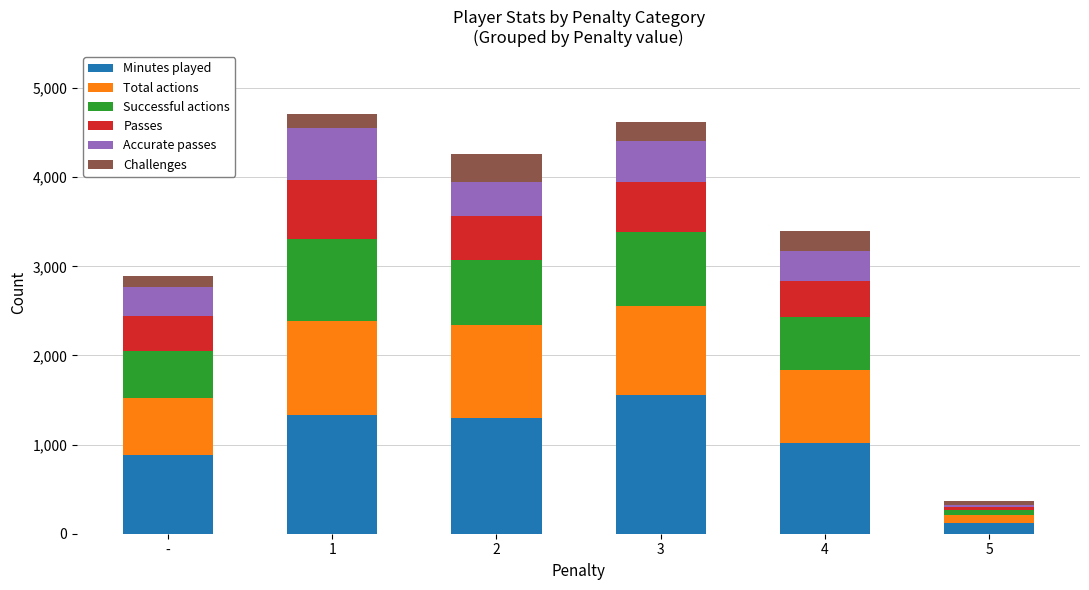

What is the total value across all series at -?

2888